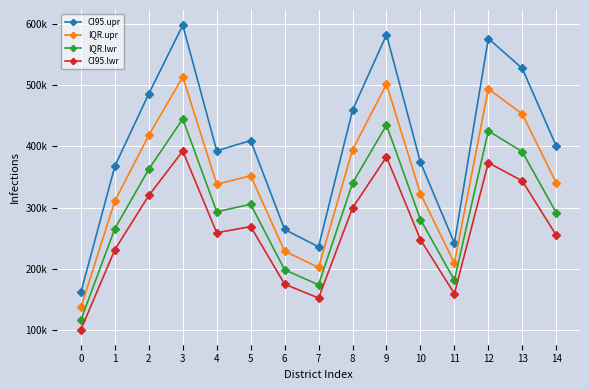

Is the value of IQR.upr at 5 greater than the value of CI95.lwr at 13?

Yes